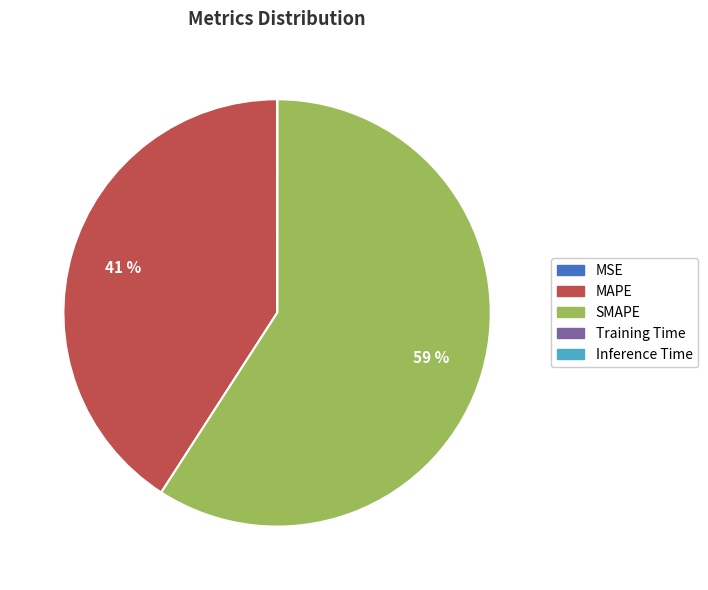

The MAPE slice represents 27% of the pie. True or false?

False